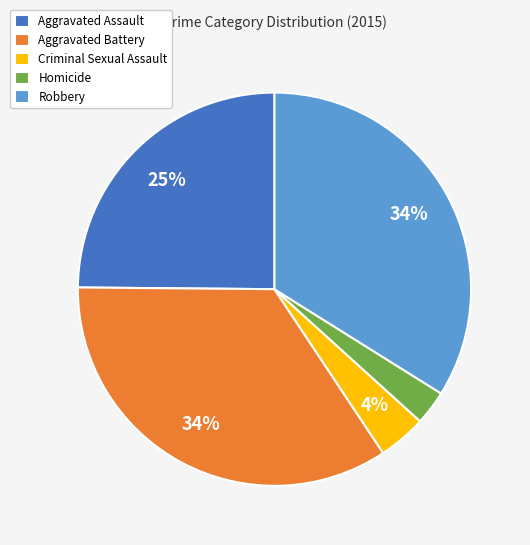

How many slices are in this pie chart?

5